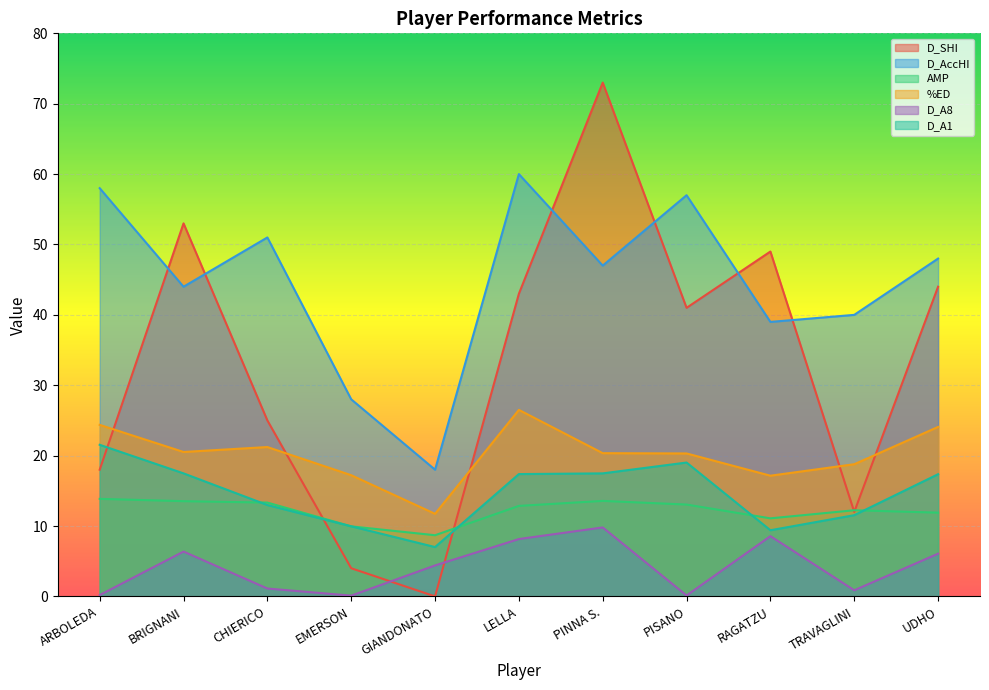

At which category is the sum across all series the highest?

PINNA S.